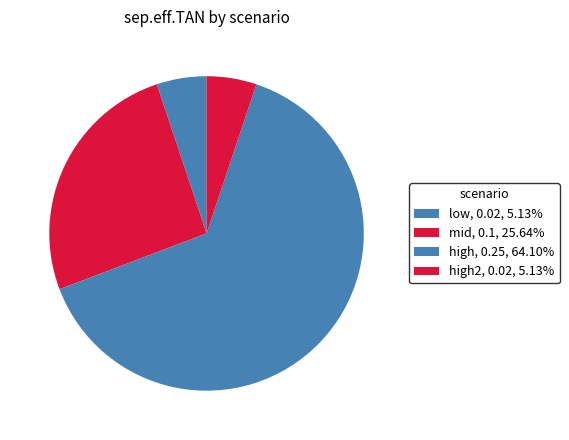

Which has a higher value, mid or high2?

mid